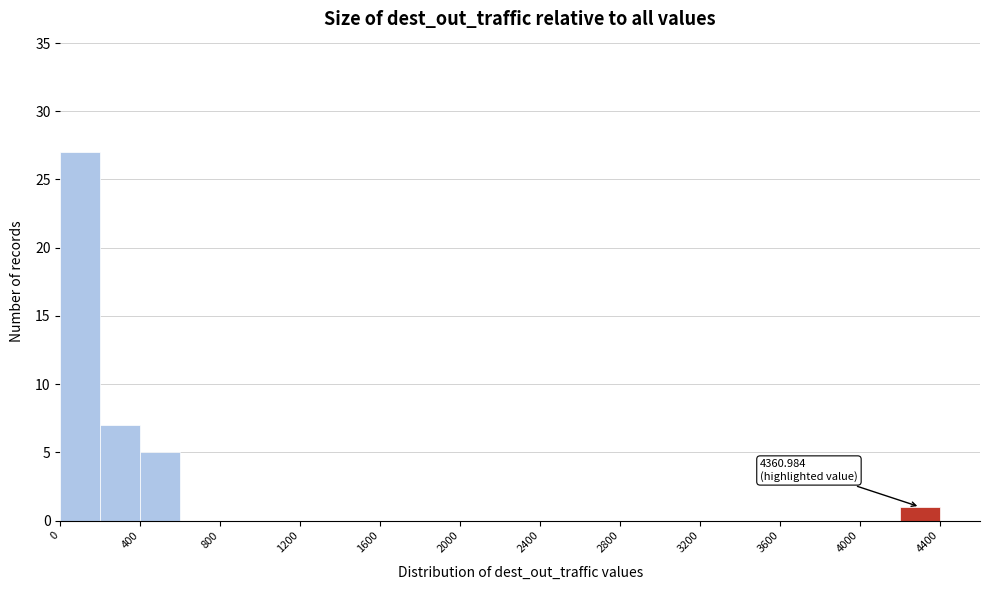

Which range on the x-axis has the tallest bar?

0 to 200